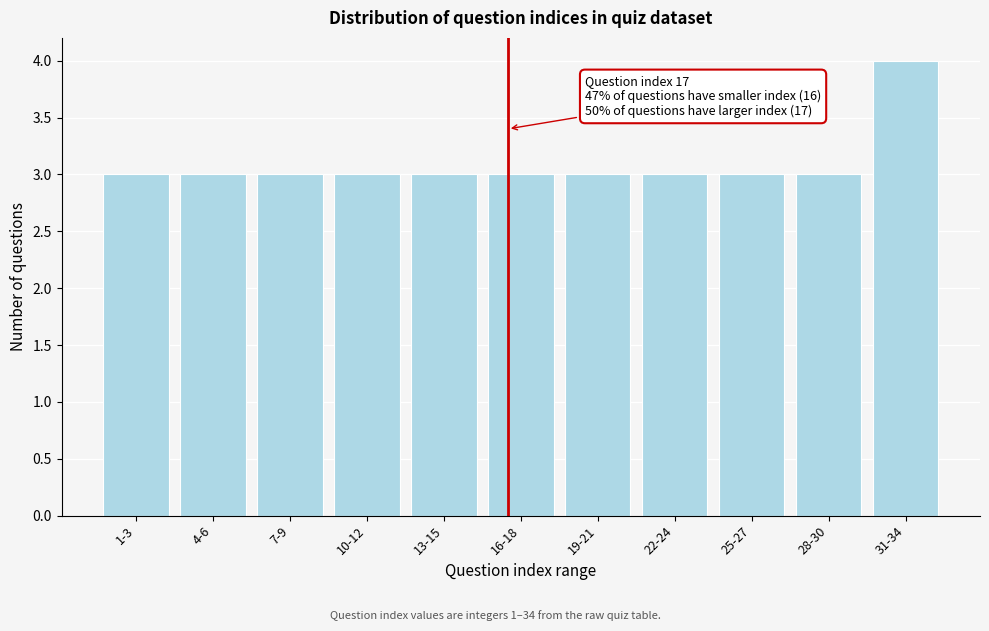

Reading left to right, transcribe all the data shown in this chart.

3	3	3	3	3	3	3	3	3	3	4